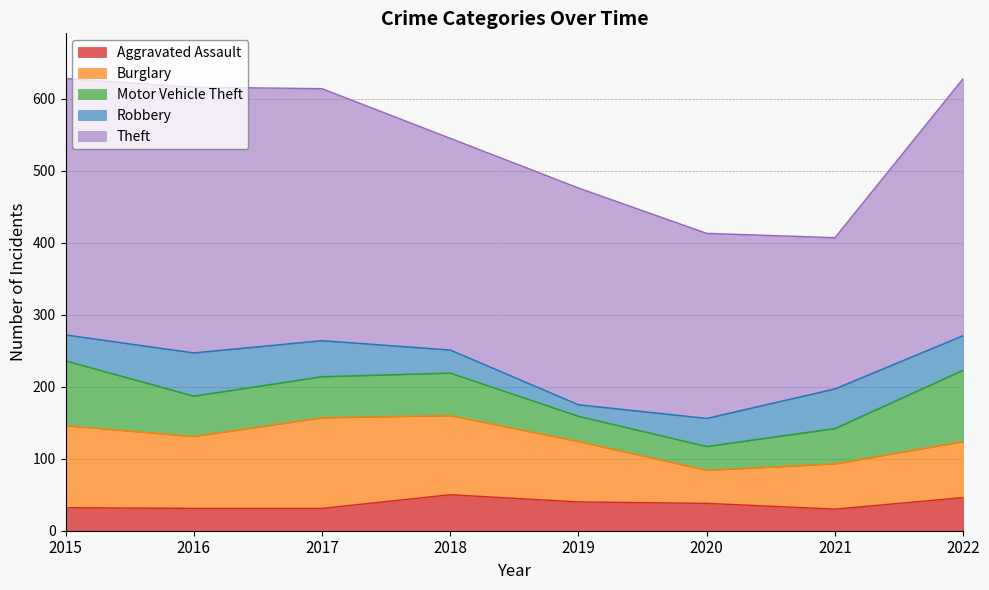

Reading left to right, list all the values displayed in this chart.

Aggravated Assault: 32	31	31	50	40	38	30	46
Burglary: 114	100	126	110	84	46	63	78
Motor Vehicle Theft: 90	56	57	59	35	33	49	99
Robbery: 36	60	50	32	16	39	55	48
Theft: 356	369	350	294	301	257	210	357